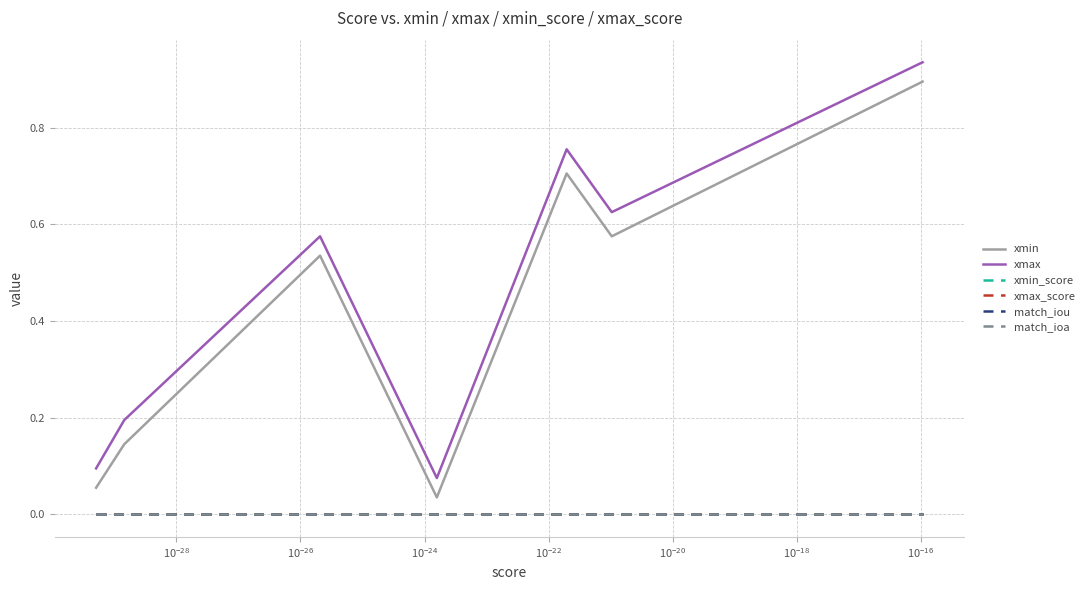

Reading left to right, extract all data points from this chart.

xmin: 0.1	0.1	0.5	0.0	0.7	0.6	0.9
xmax: 0.1	0.2	0.6	0.1	0.8	0.6	0.9
xmin_score: 0.0	0.0	0.0	0.0	0.0	0.0	0.0
xmax_score: 0.0	0.0	0.0	0.0	0.0	0.0	0.0
match_iou: 0.0	0.0	0.0	0.0	0.0	0.0	0.0
match_ioa: 0.0	0.0	0.0	0.0	0.0	0.0	0.0